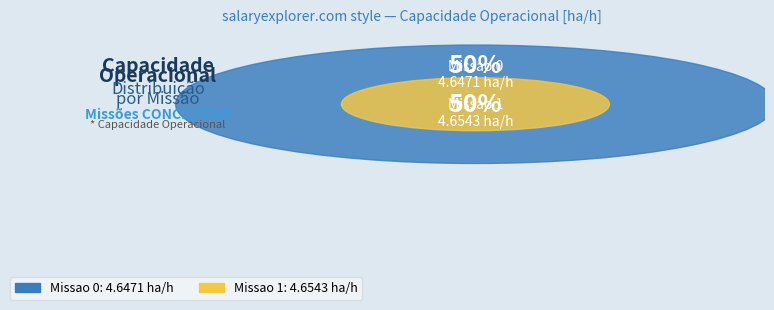

How many segments does this pie chart have?

2